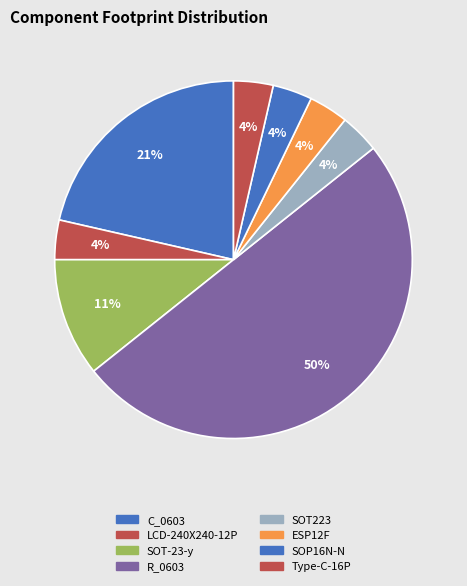

To the nearest percent, what portion does C_0603 represent?

21%